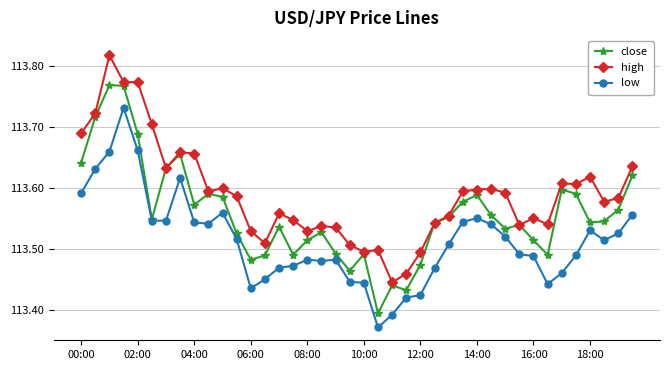

How many high values are between 113 and 114?

40